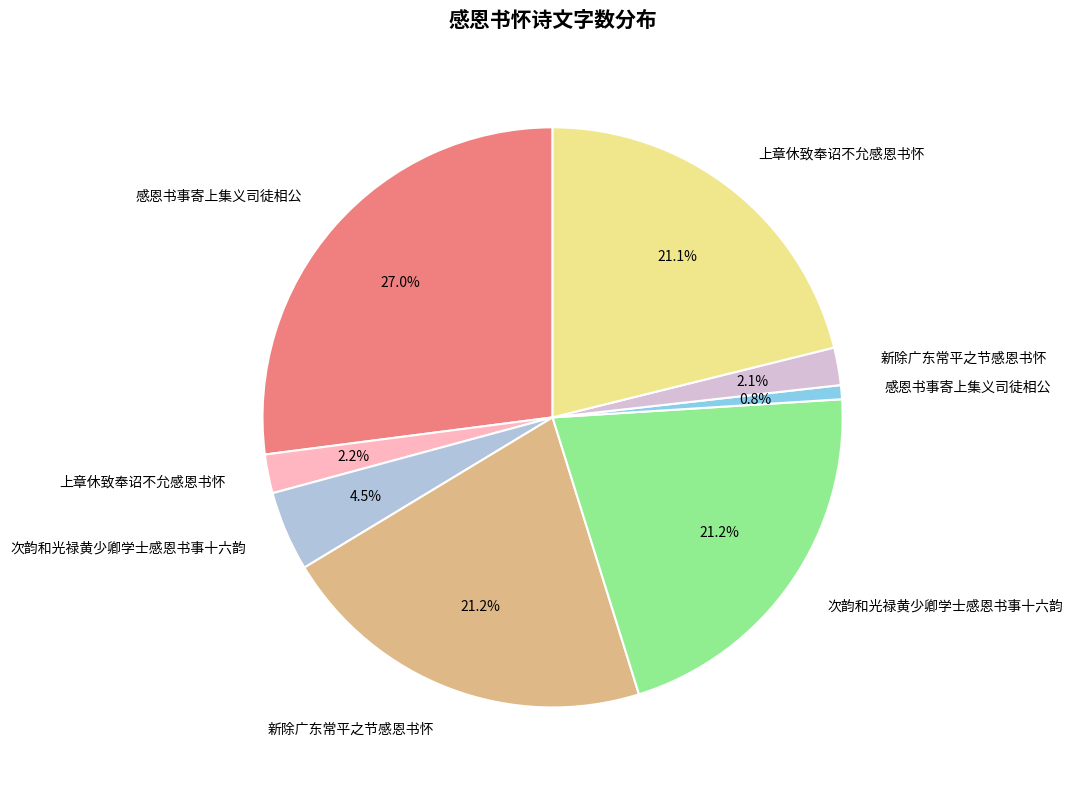

Count the number of slices in the pie.

8